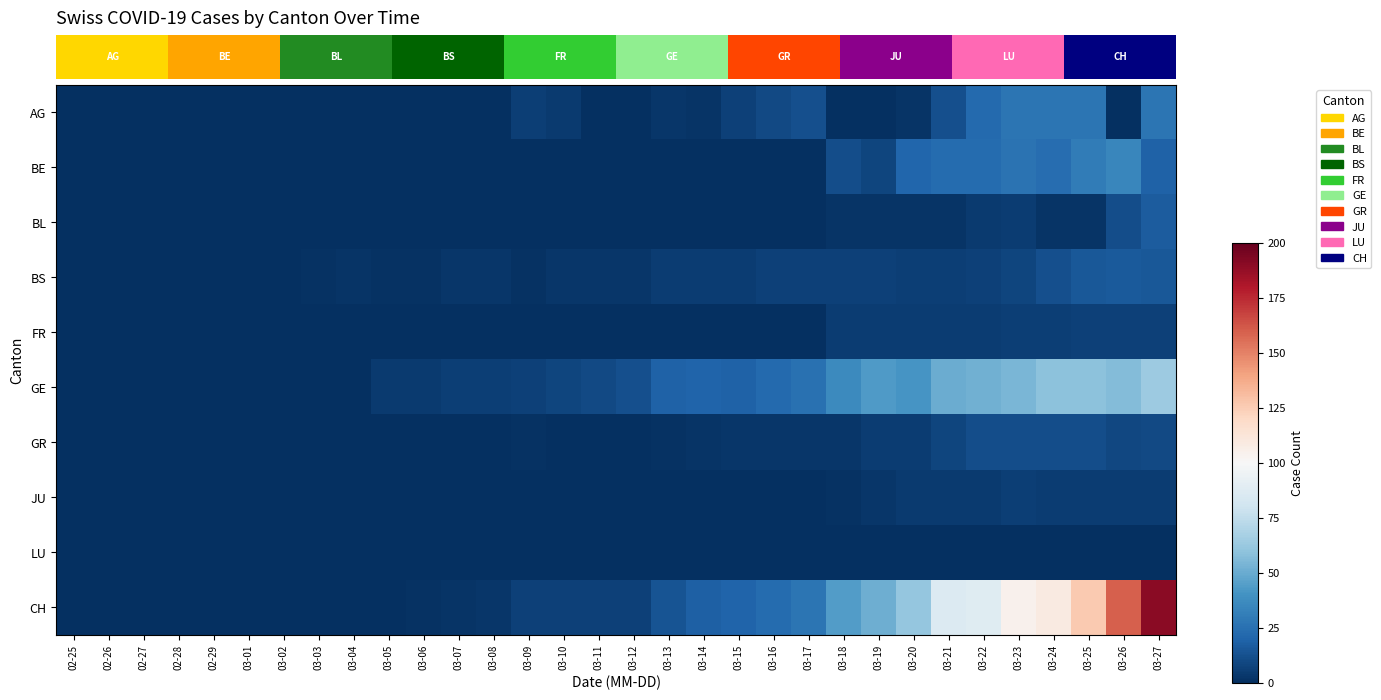

Rank the series by their maximum value, from highest to lowest.

CH, GE, BE, AG, BL, BS, GR, FR, JU, LU